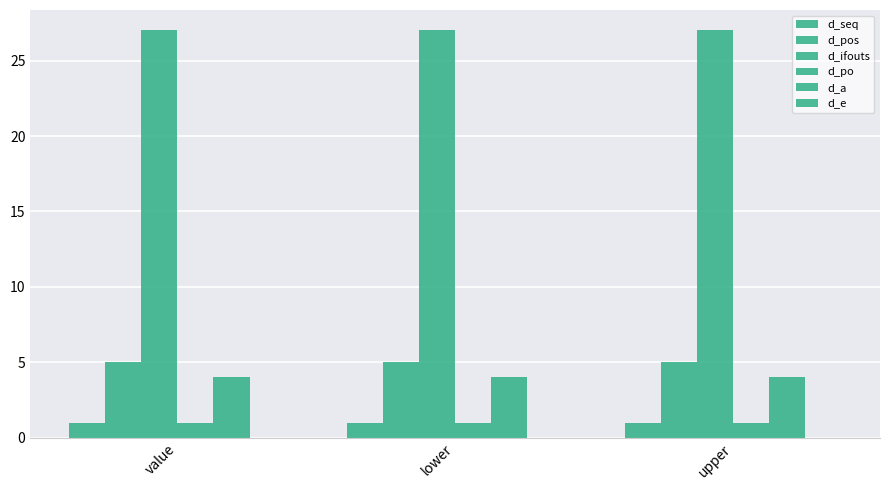

At how many categories does at least one series exceed 23?

3